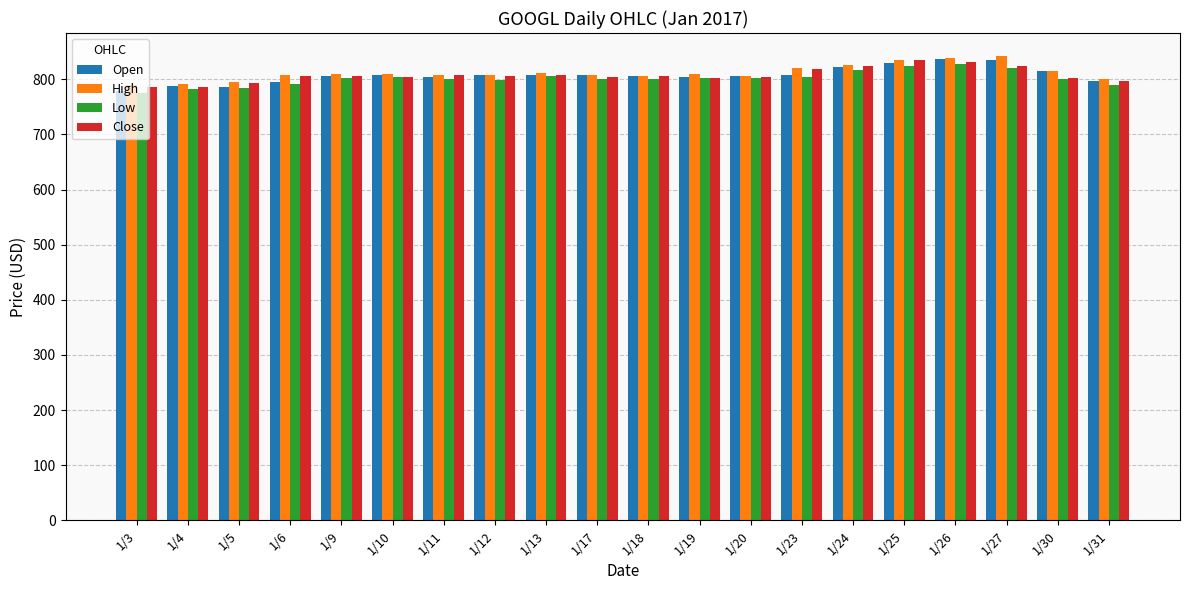

What is the spread (max minus min) of values at 1/30?

16.0